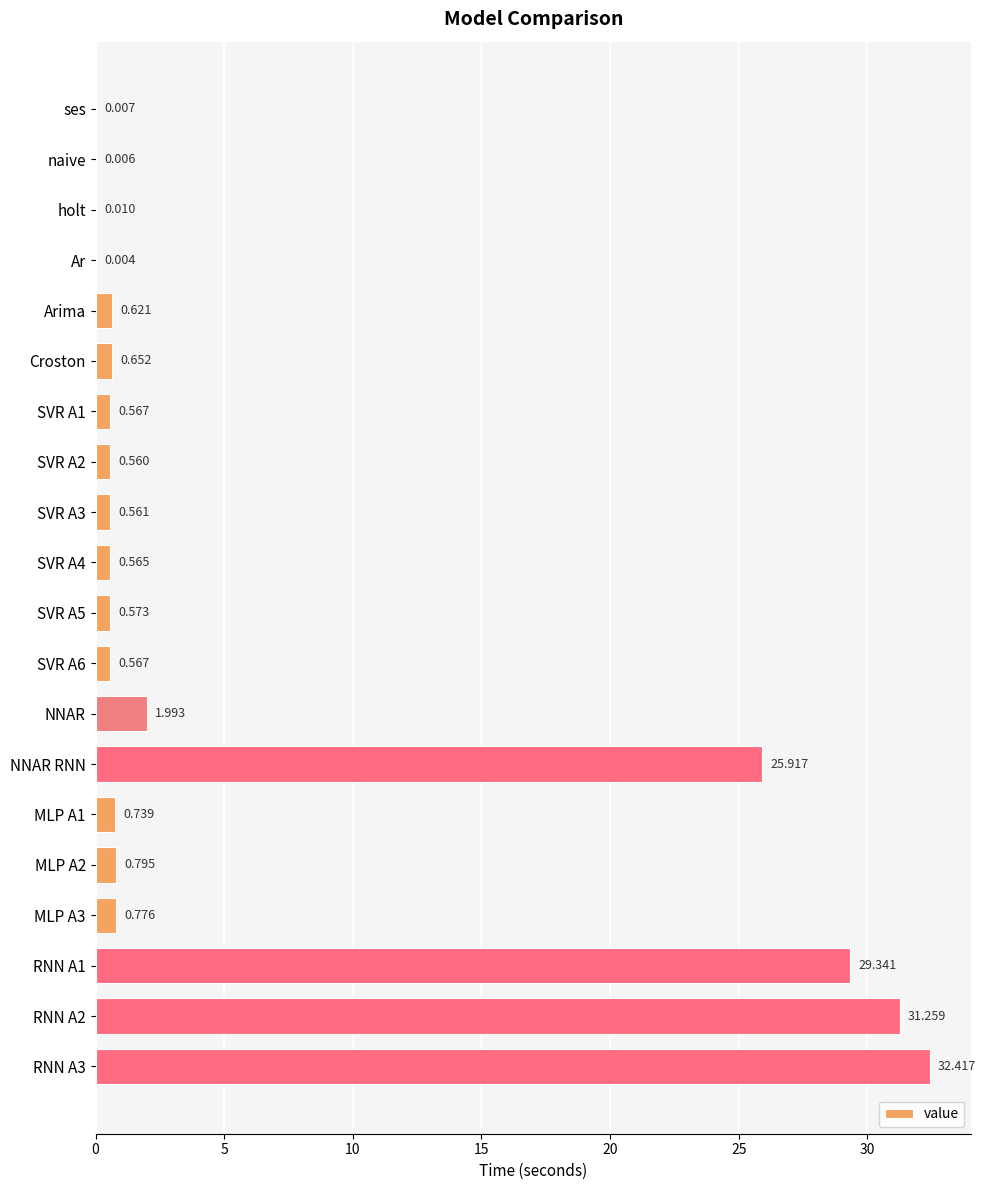

Between ses and Arima, which is larger?

Arima